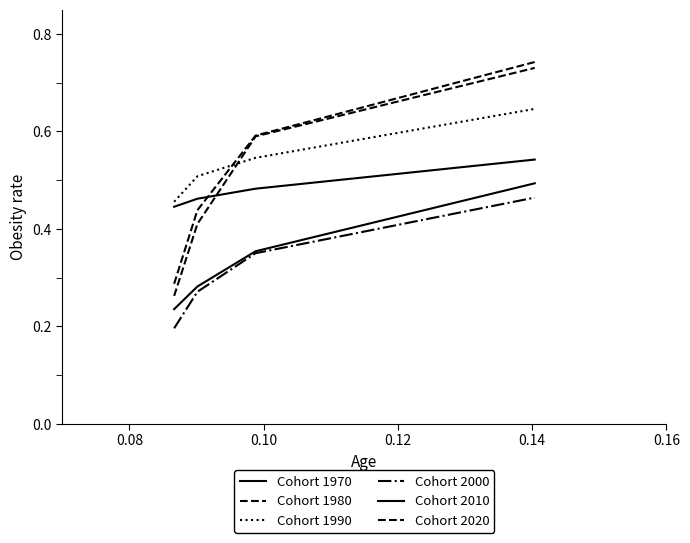

Does the chart display data point markers on the line(s)?

No